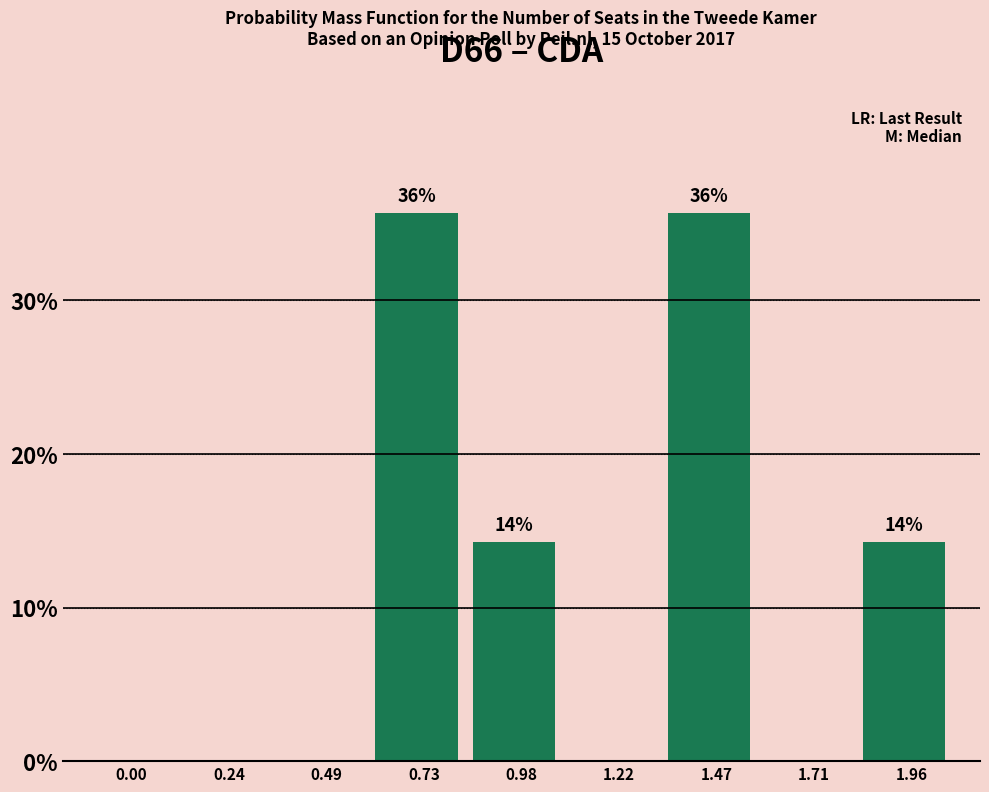

Reading right to left, list all the values displayed in this chart.

1.96=14.3	1.71=0.0	1.47=35.7	1.22=0.0	0.98=14.3	0.73=35.7	0.49=0.0	0.24=0.0	0.00=0.0